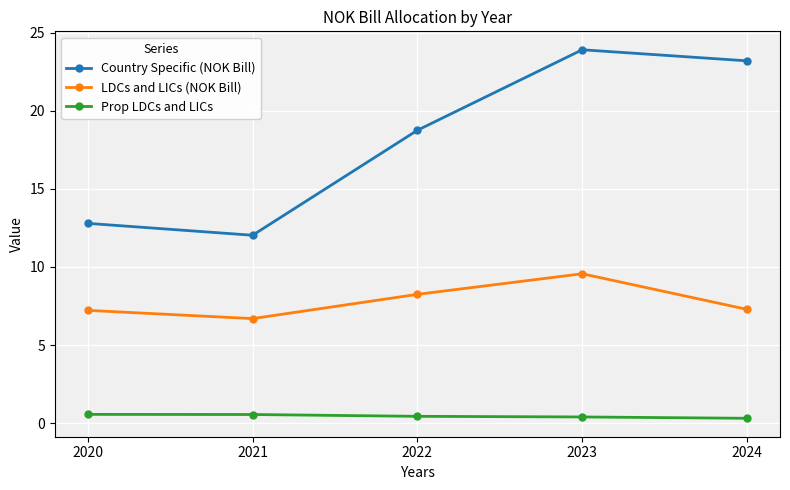

Which series has the widest spread of values?

Country Specific (NOK Bill)